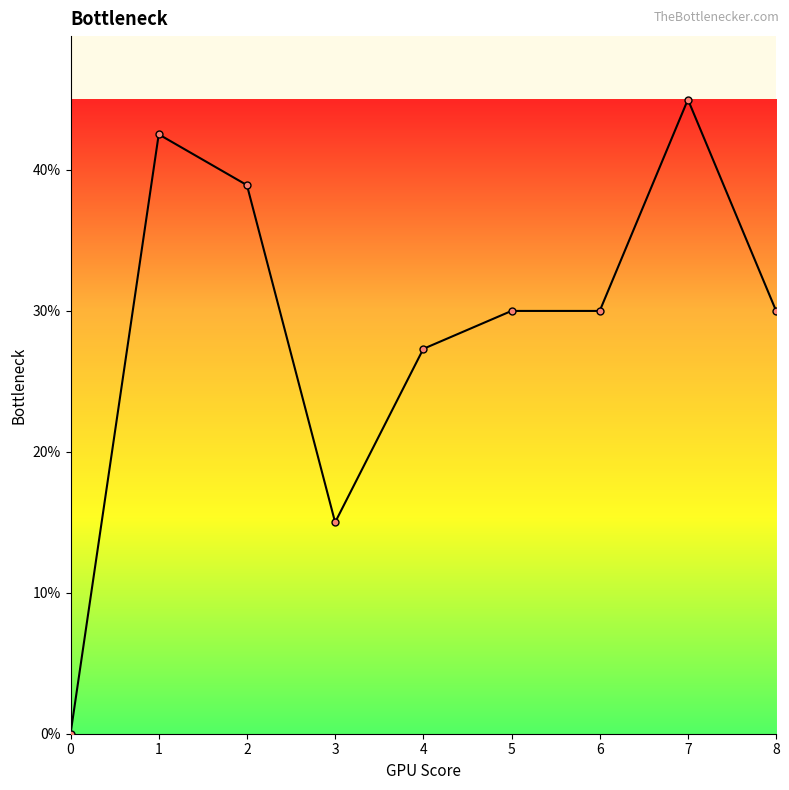

Is this an area chart (filled region under the line)?

No